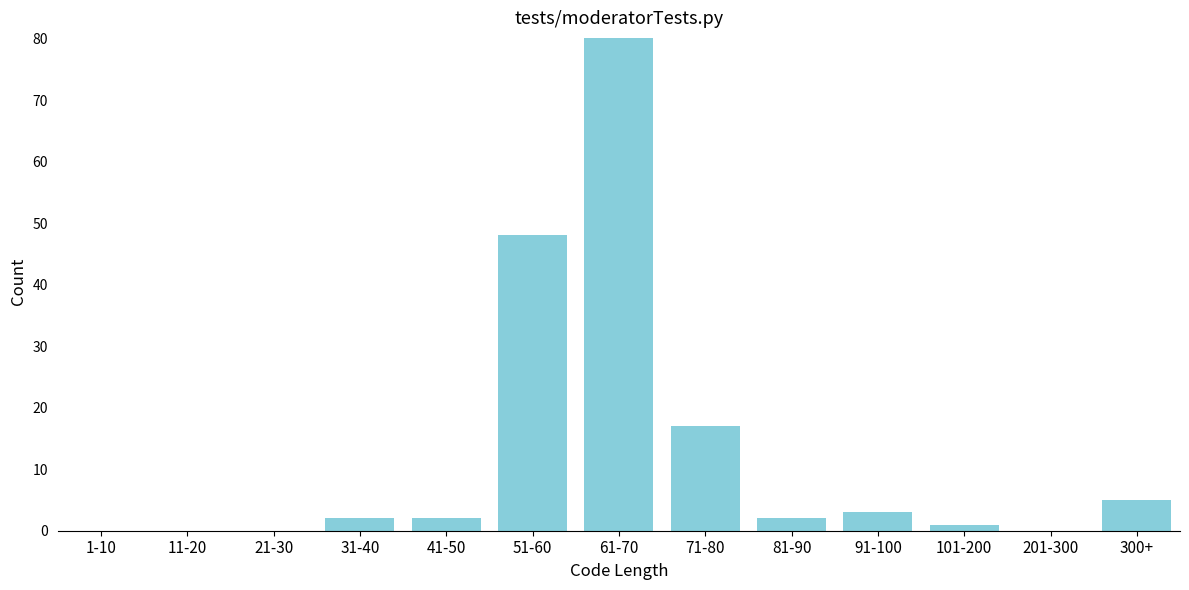

Reading right to left, transcribe all the data shown in this chart.

300+=5	201-300=0	101-200=1	91-100=3	81-90=2	71-80=17	61-70=80	51-60=48	41-50=2	31-40=2	21-30=0	11-20=0	1-10=0